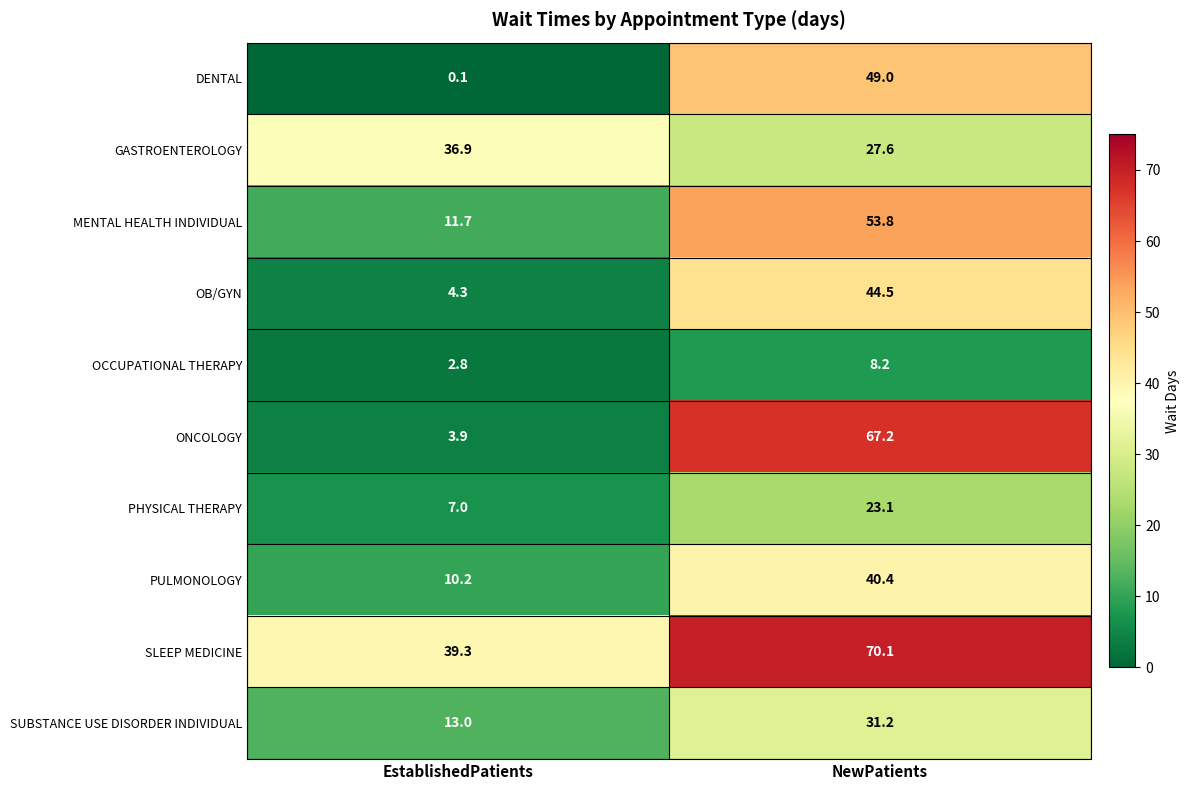

What is the maximum value shown in the chart?

70.1